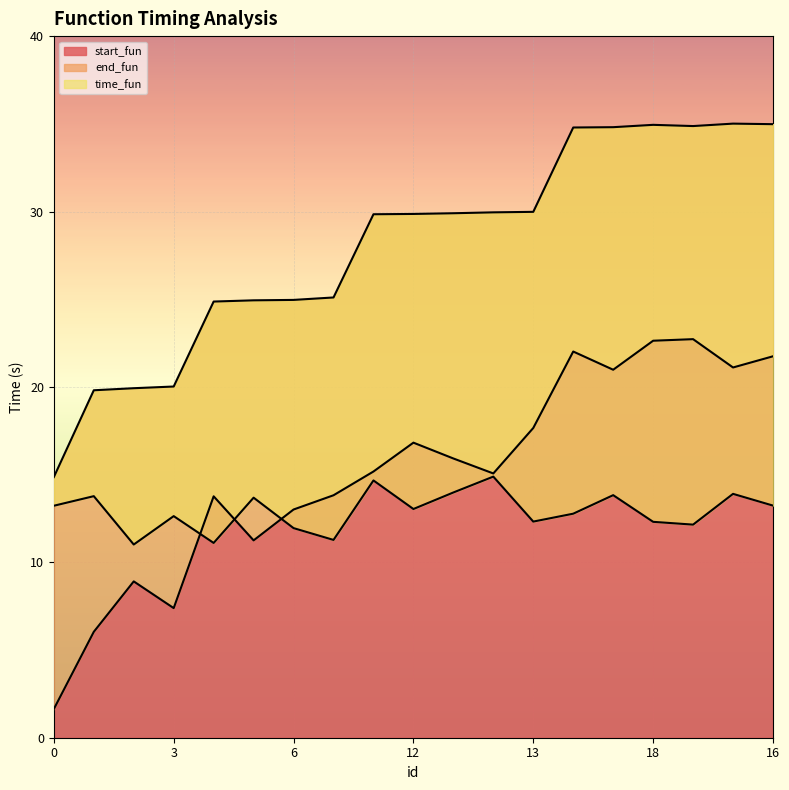

Which series changed the most between 2 and 12?

start_fun